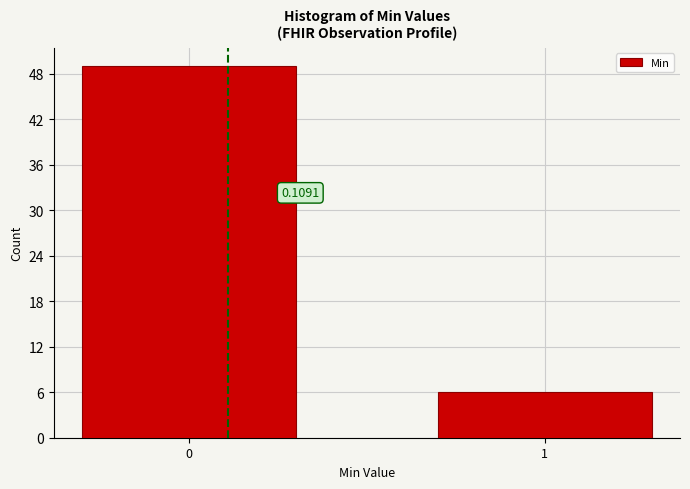

Are the bars horizontal?

No